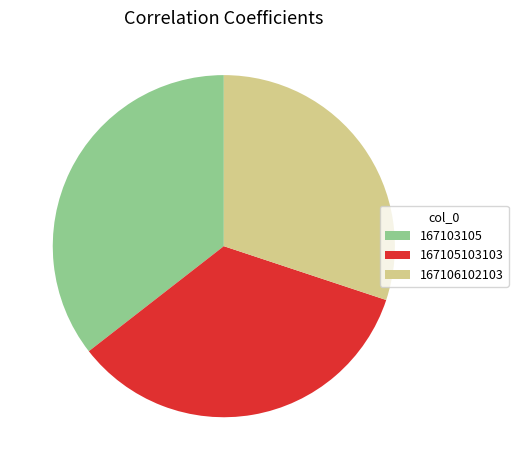

Is it true that 167105103103 is 42% of the pie?

False